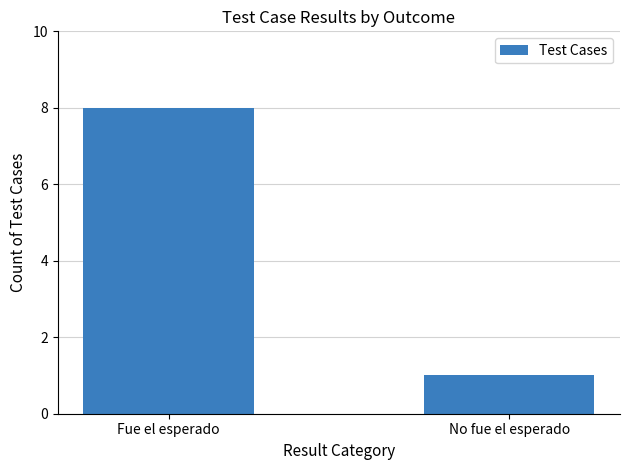

Which category has the highest value across all series?

Fue el esperado